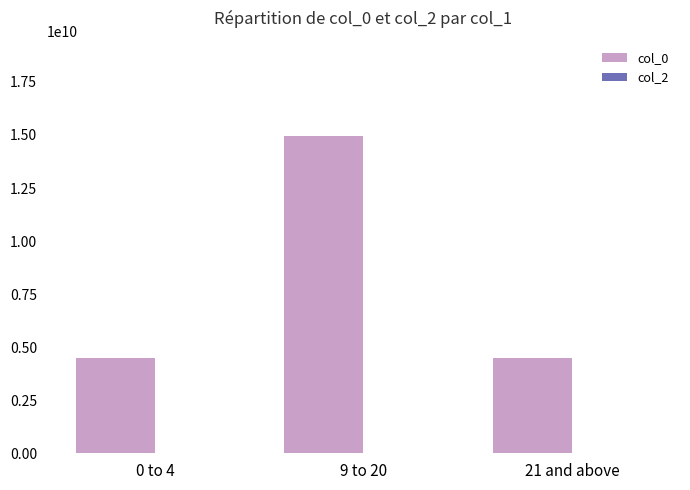

The value at 9 to 20 is 9266114769. True or false?

False